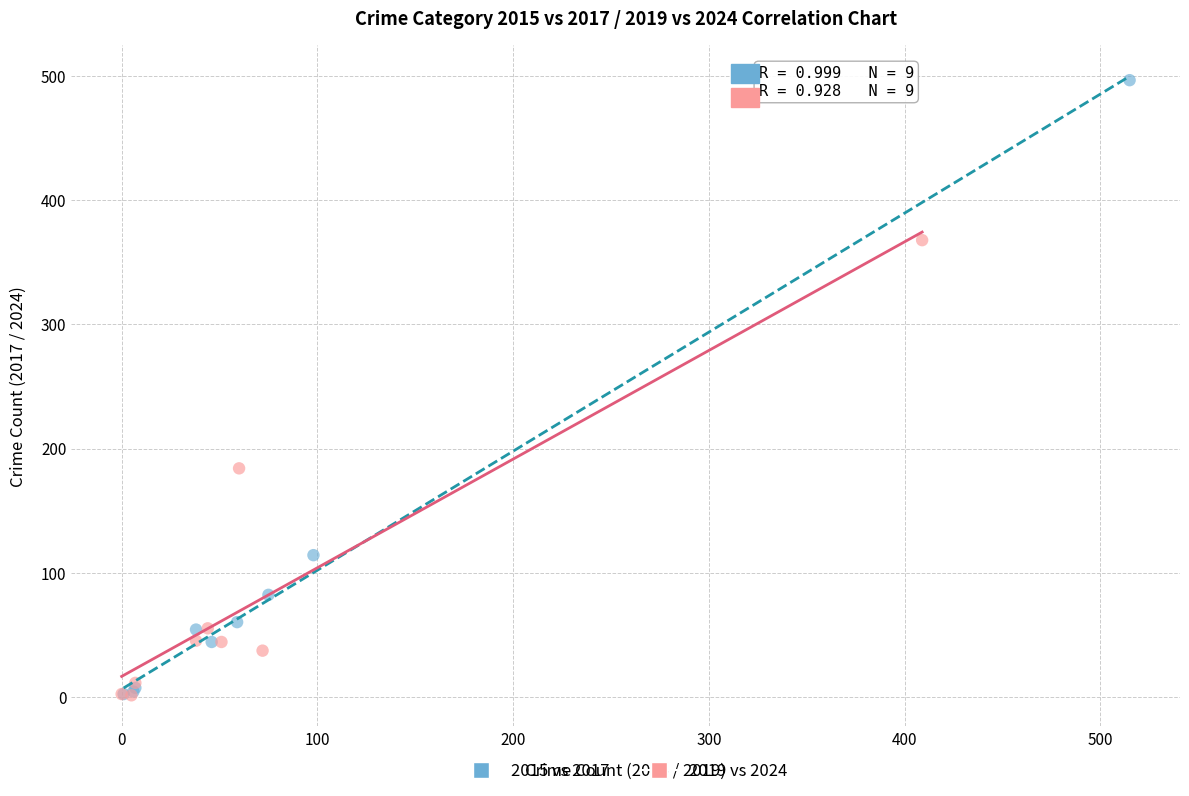

Which series has the largest Y range (max minus min)?

2015 vs 2017